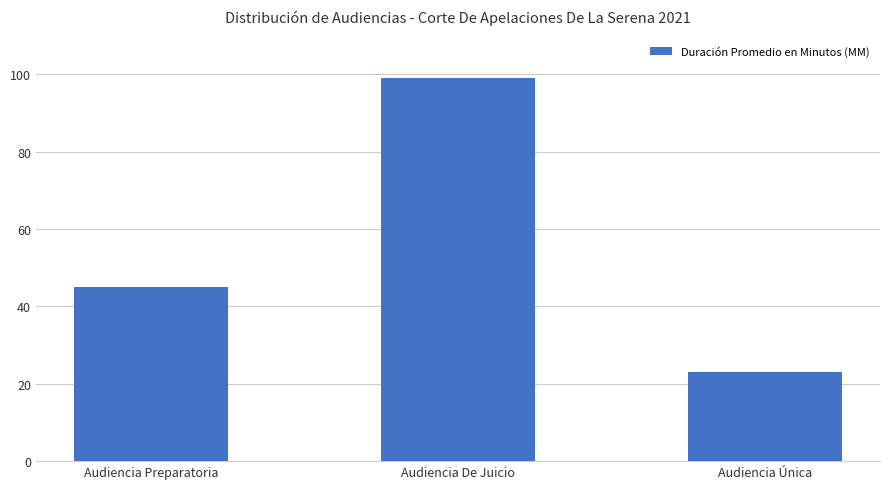

What is the sum of all values?

167